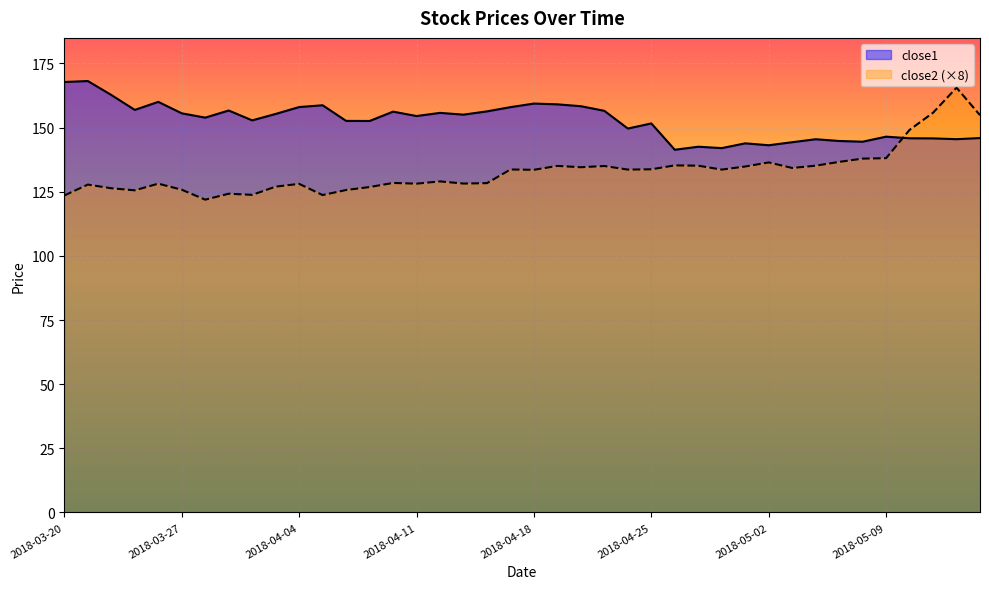

Where does the close1 series first go above 154?

2018-03-20